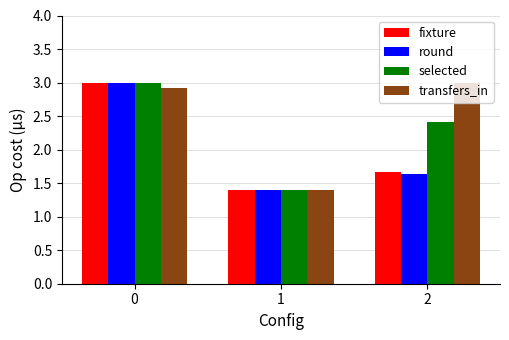

What is the maximum value for transfers_in?

3.0